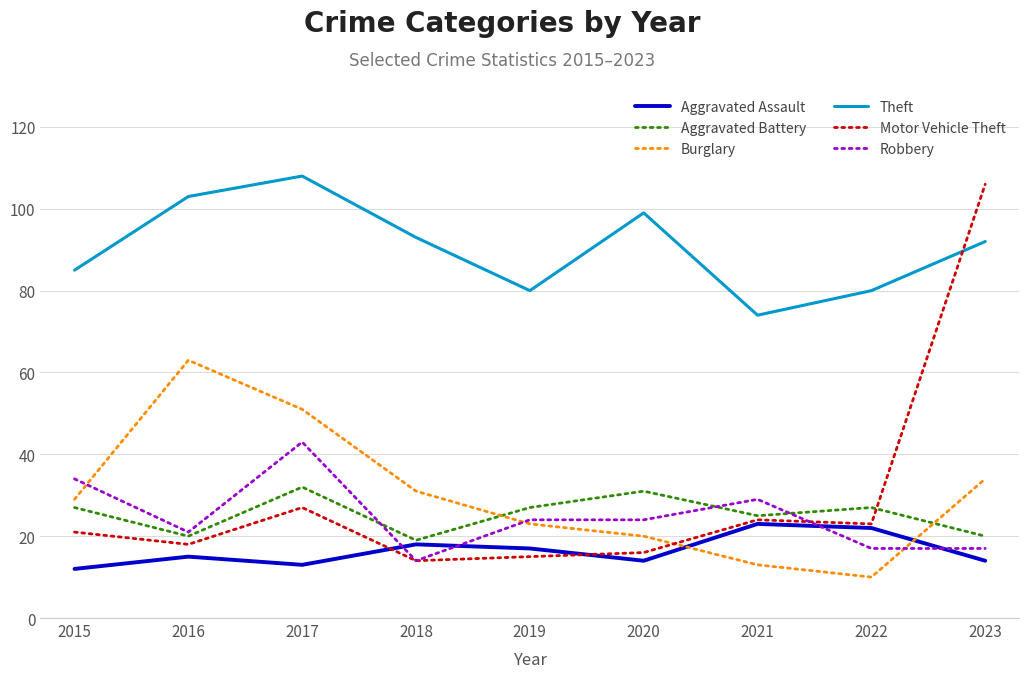

Does the chart display data point markers on the line(s)?

No